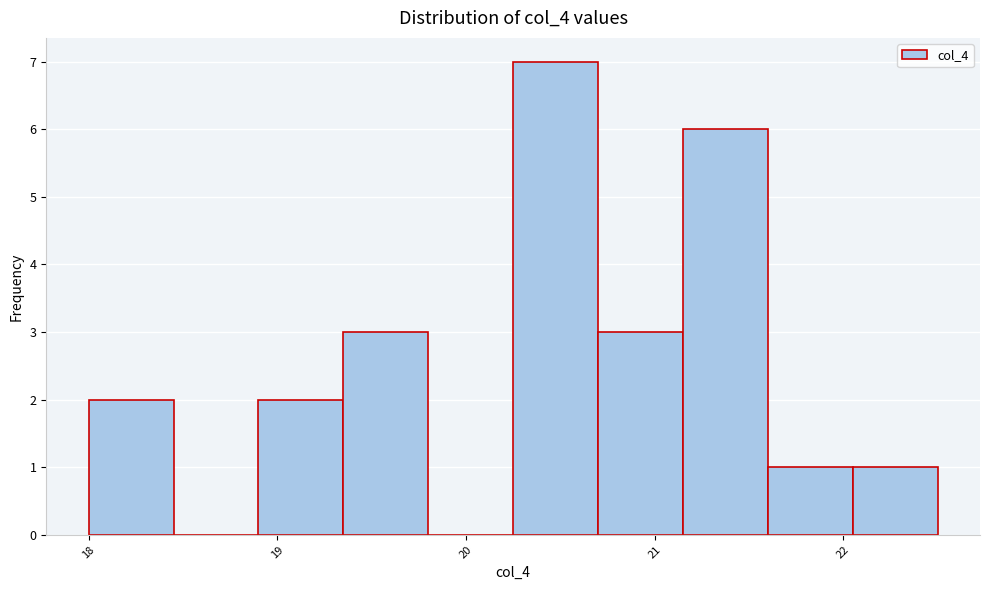

Over which range of the x-axis is the bar tallest?

20.25 to 20.70